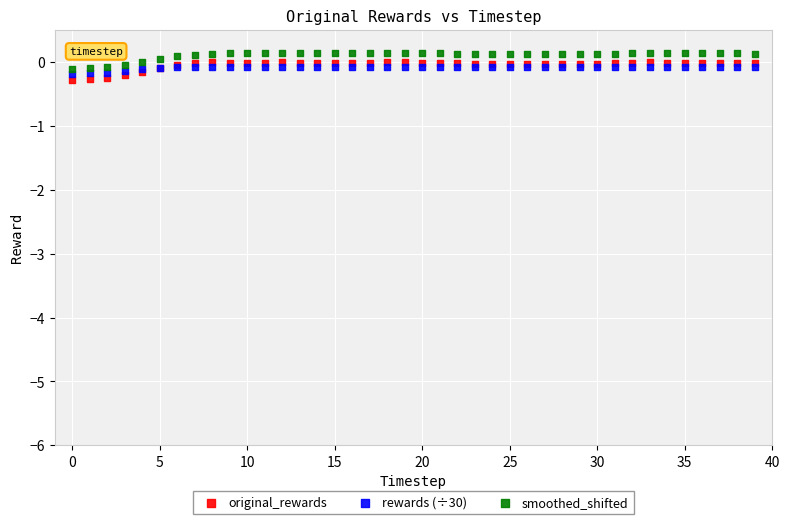

What are all the series names shown in the legend?

original_rewards, rewards (÷30), smoothed_shifted